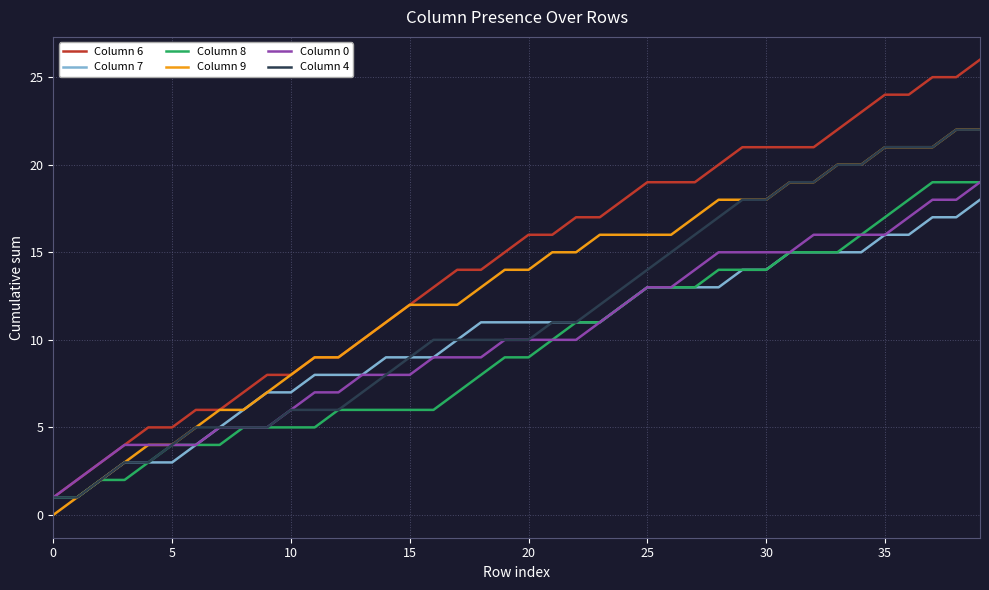

What is the sum of all Column 6 values?

576